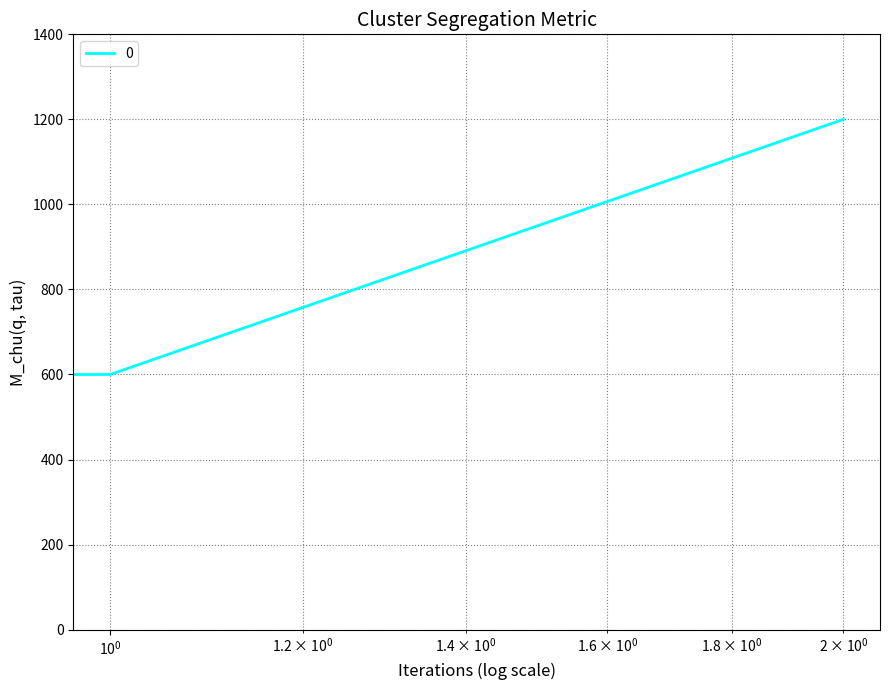

Count the values in the range 200 to 1200.

3